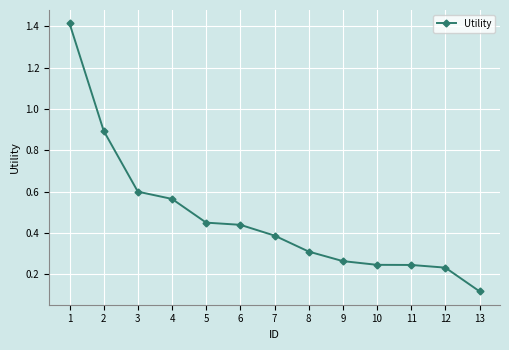

What is the value of the 2nd point from the left?

0.9